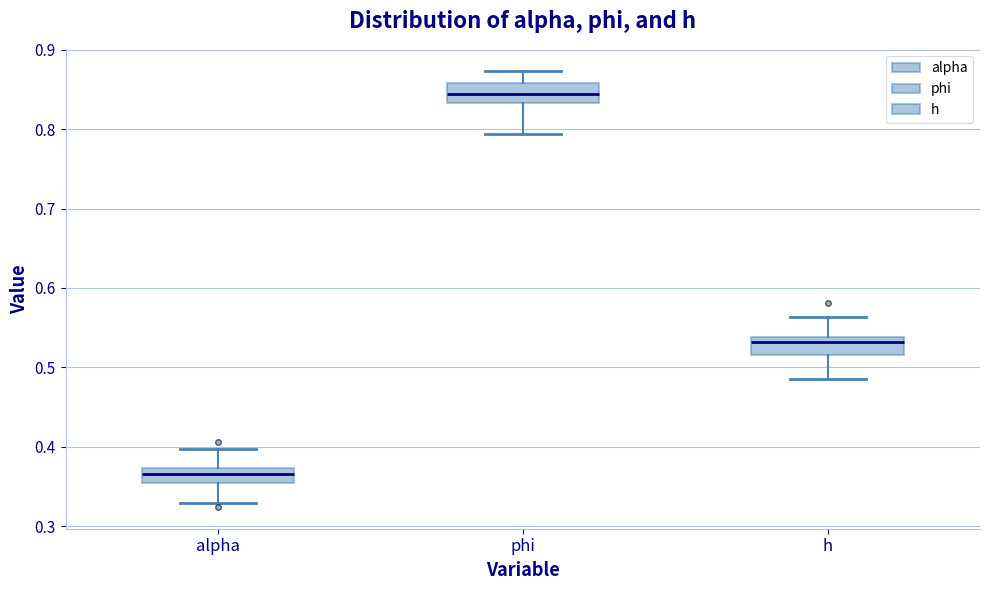

Reading left to right, read every box against the y-axis: the position of its median line, the range the box covers, and the ends of its whiskers. The values are not printed on the chart, so give them approximately, as read against the axis.

alpha: median 0.37 (inside the box), box 0.35 to 0.37, whiskers 0.33 to 0.40
phi: median 0.84, box 0.83 to 0.86, whiskers 0.79 to 0.87
h: median 0.53, box 0.52 to 0.54, whiskers 0.48 to 0.56